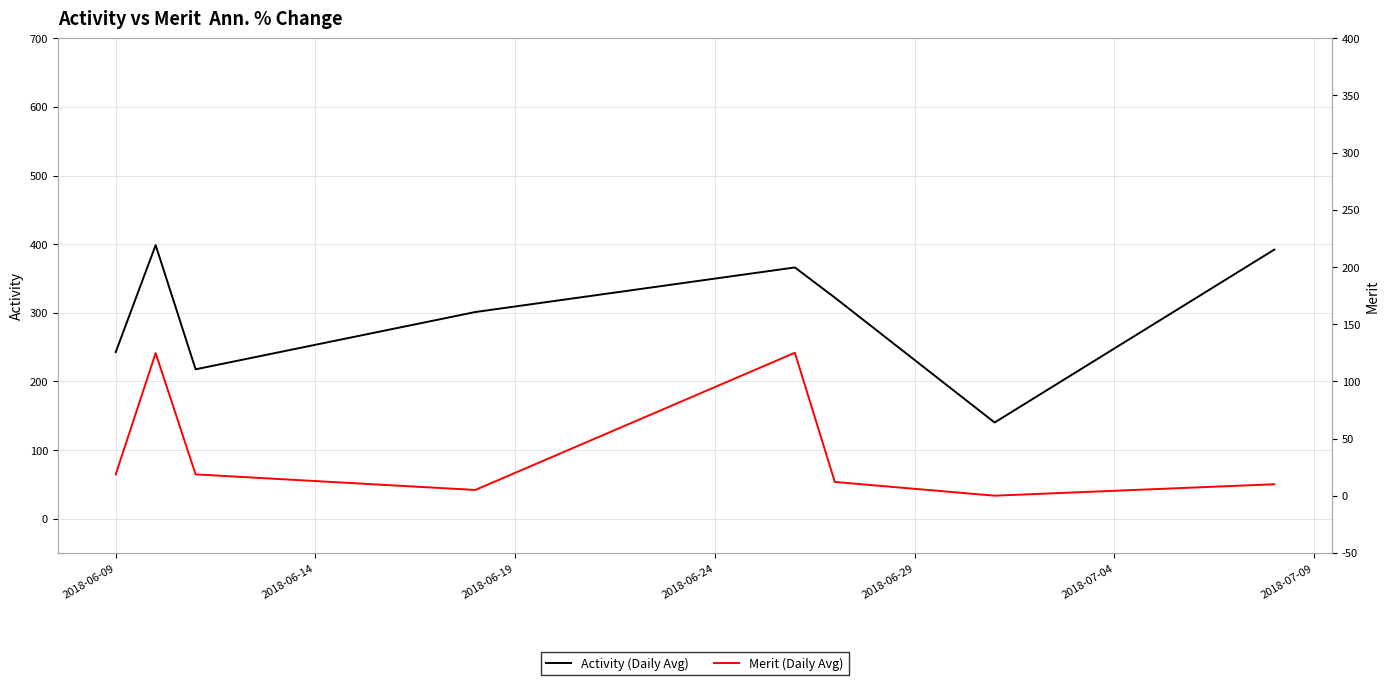

True or false: Activity (Daily Avg) and Merit (Daily Avg) intersect in this chart.

False